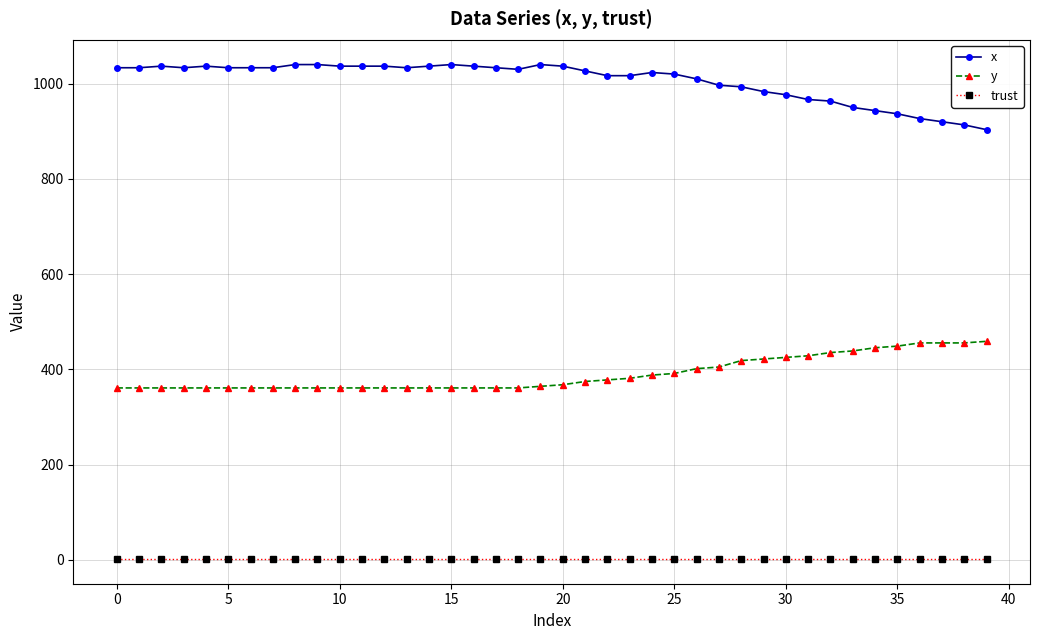

What is the average value of the y series?

390.1